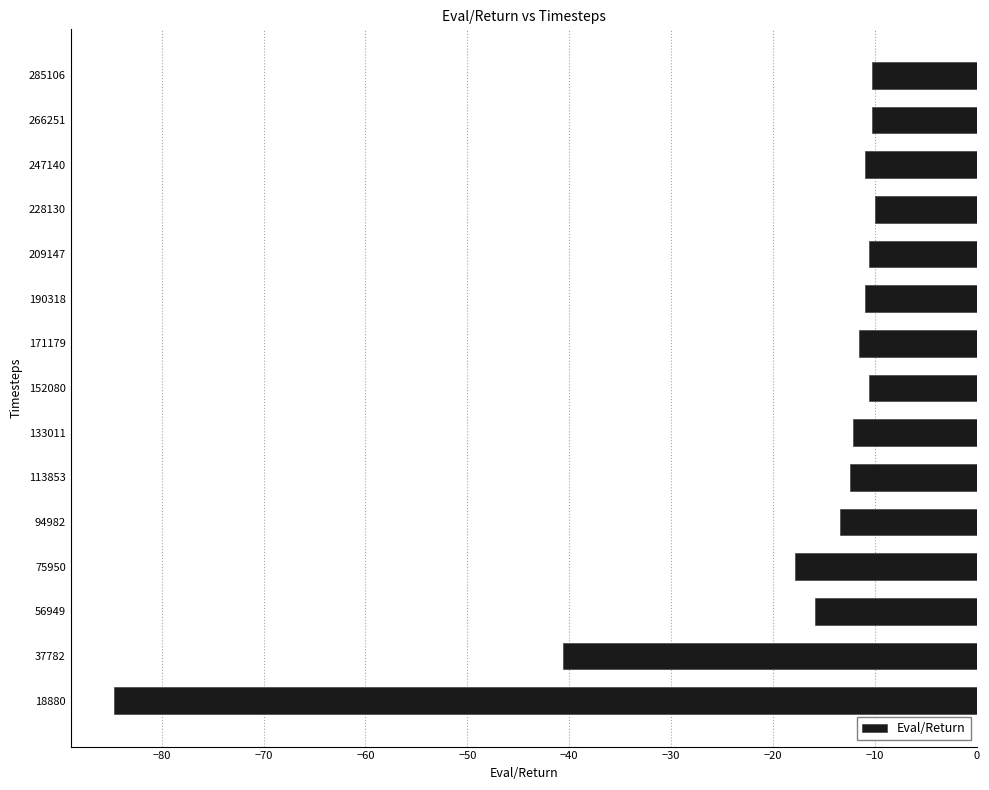

Between 209147 and 37782, which is larger?

209147